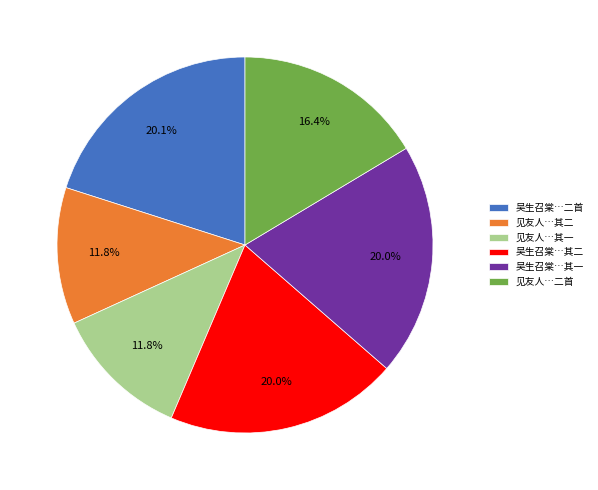

What percentage is NOT represented by 见友人…其二?

88.2%